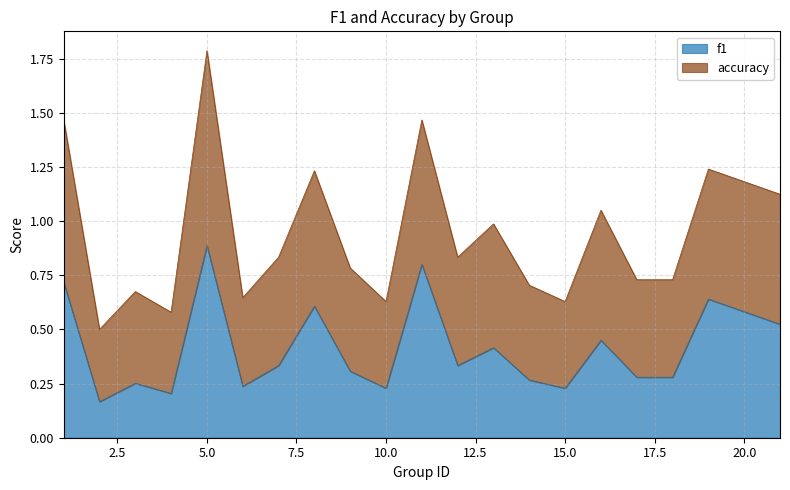

What is the spread (max minus min) of values at 16?

0.6